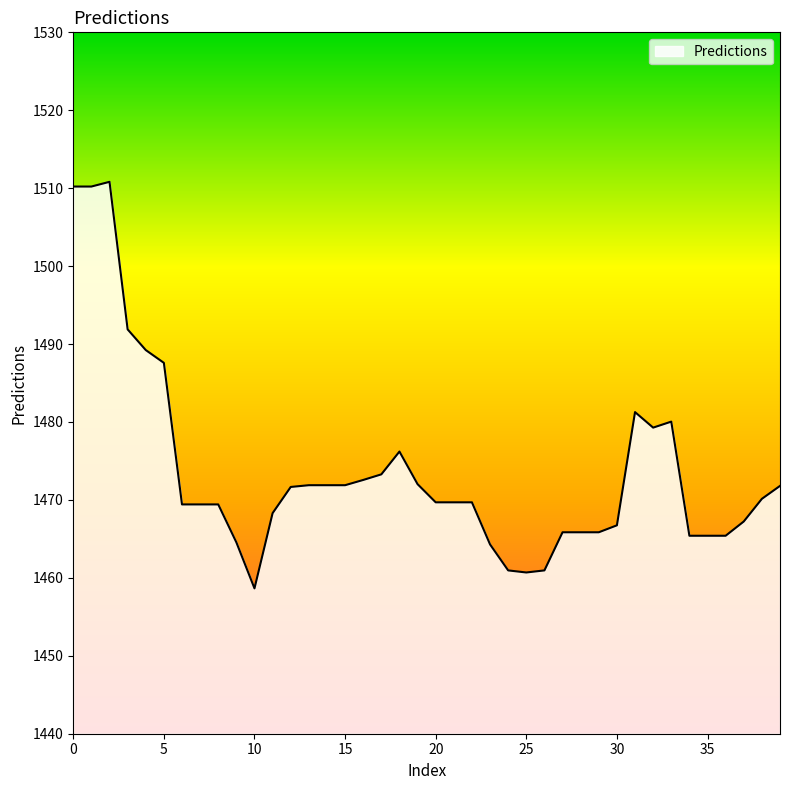

What is the difference between the maximum and minimum values?

52.2